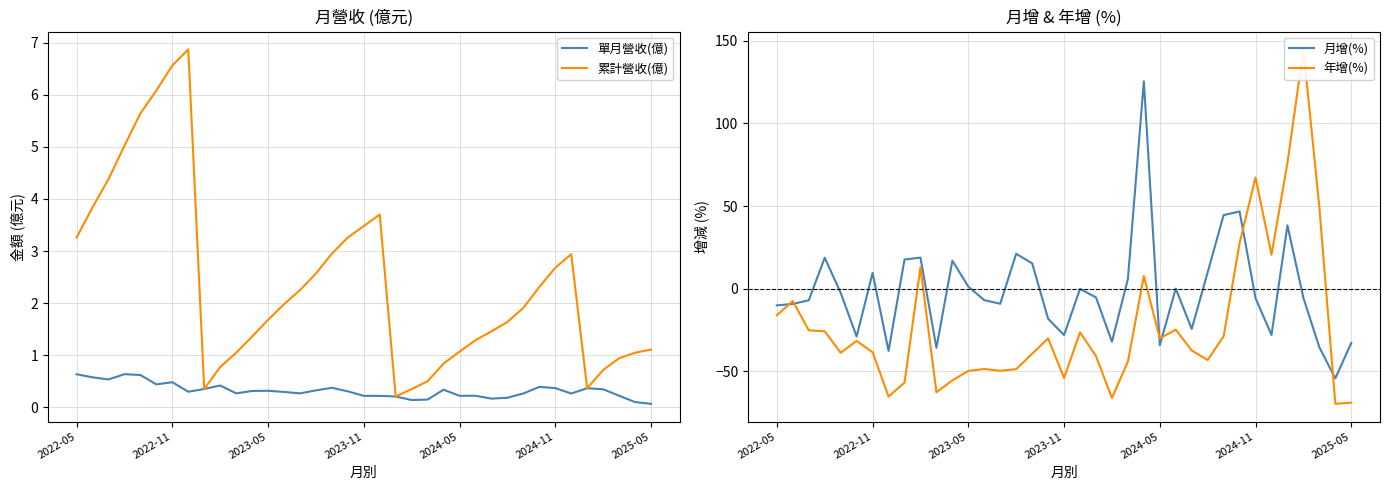

How many intersections are there between 單月營收(億) and 年增(%)?

6